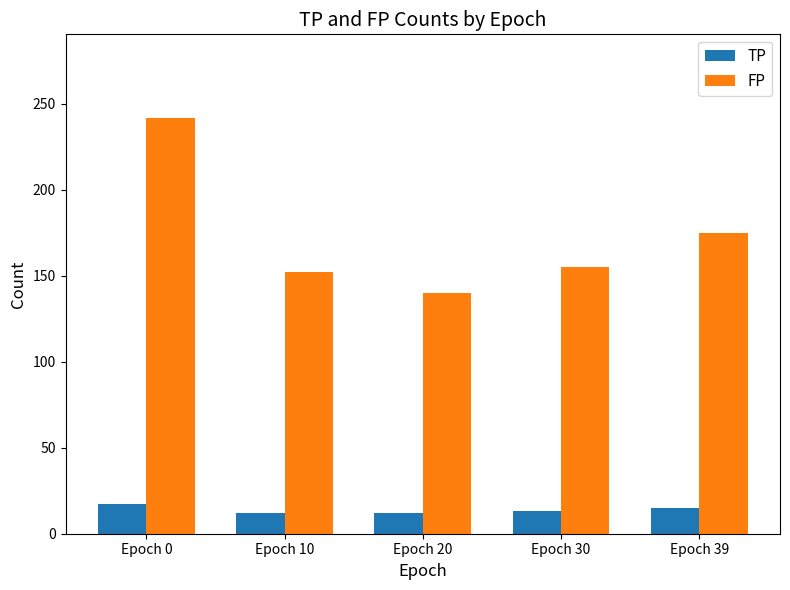

How many series are shown in this chart?

2